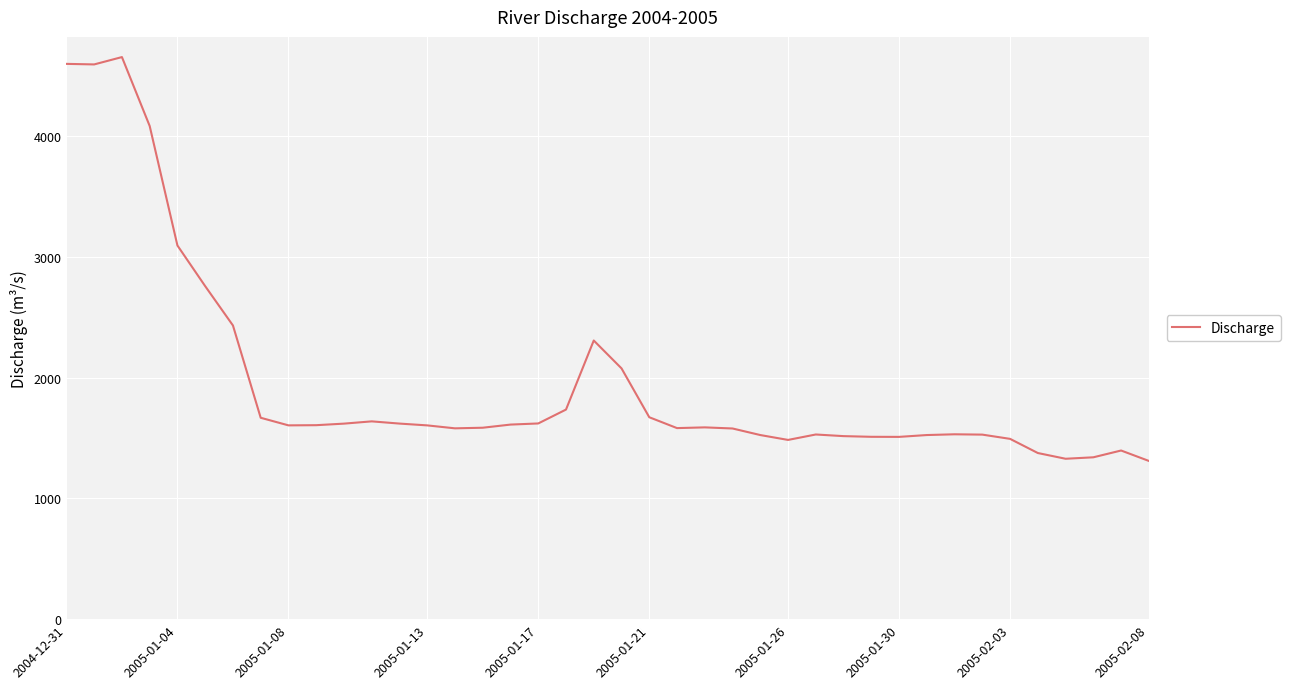

How many lines are shown in the chart?

1